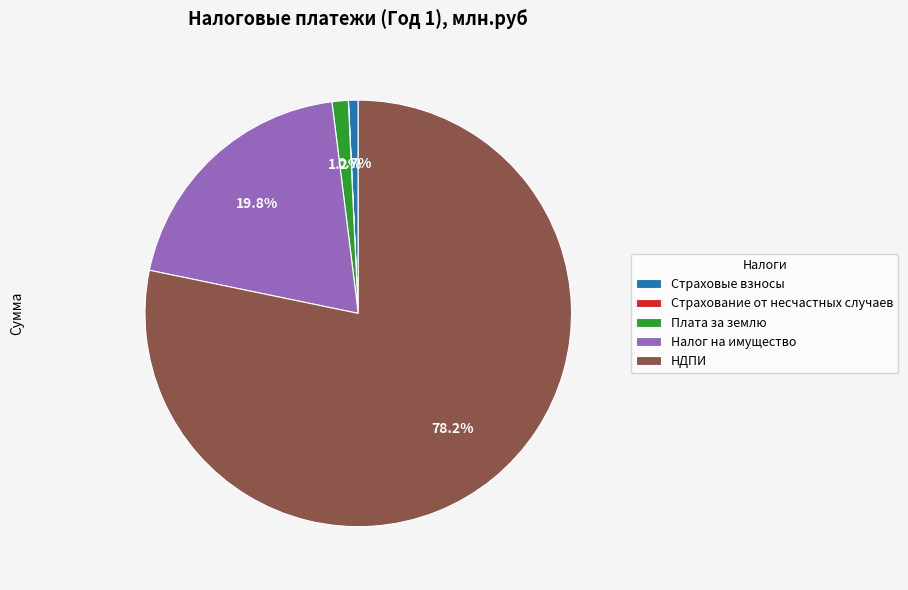

Which category has the biggest portion of the pie?

НДПИ